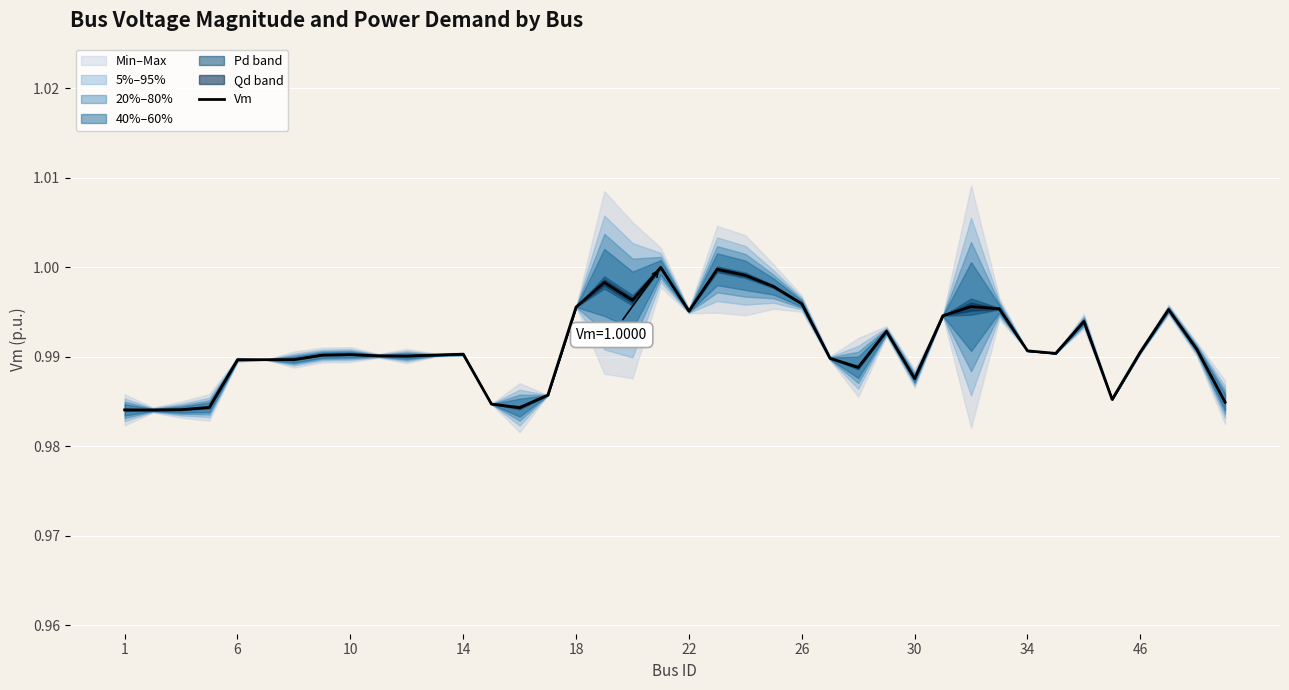

How many categories are shown in the chart?

40